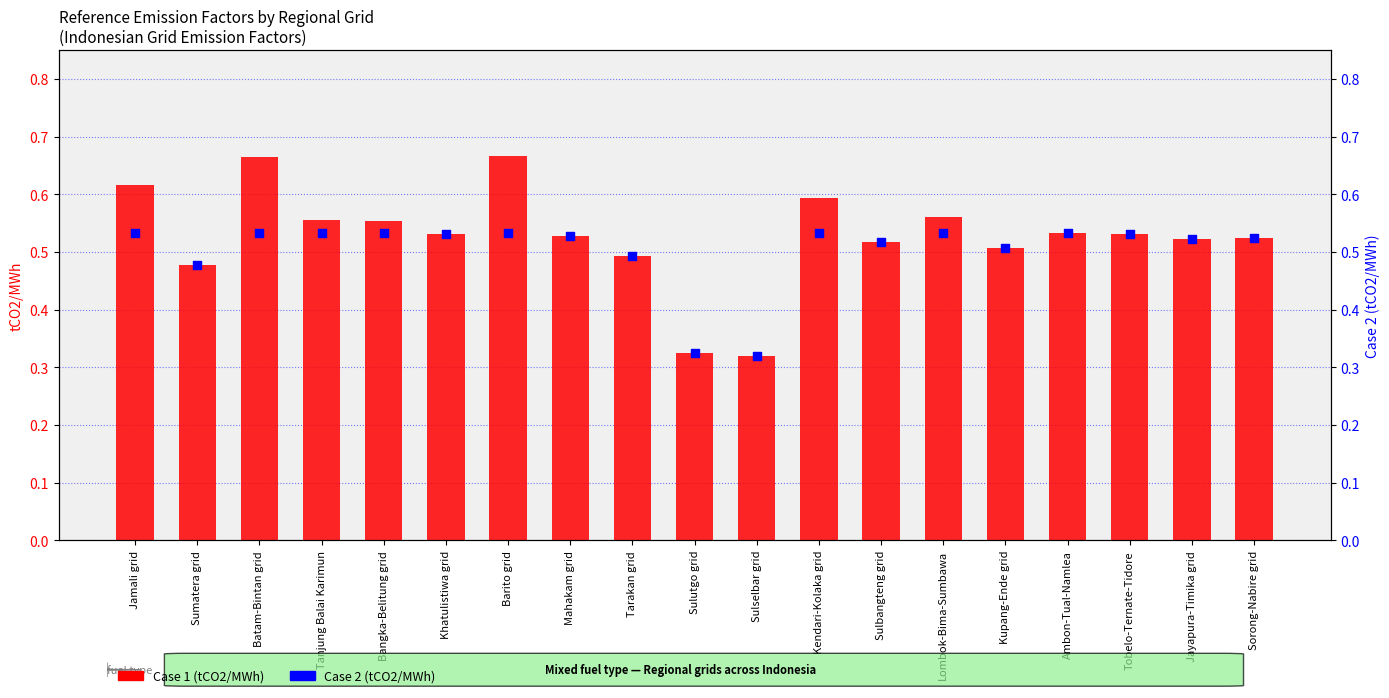

Which series reaches the minimum Y coordinate?

Case 1 (tCO2/MWh)